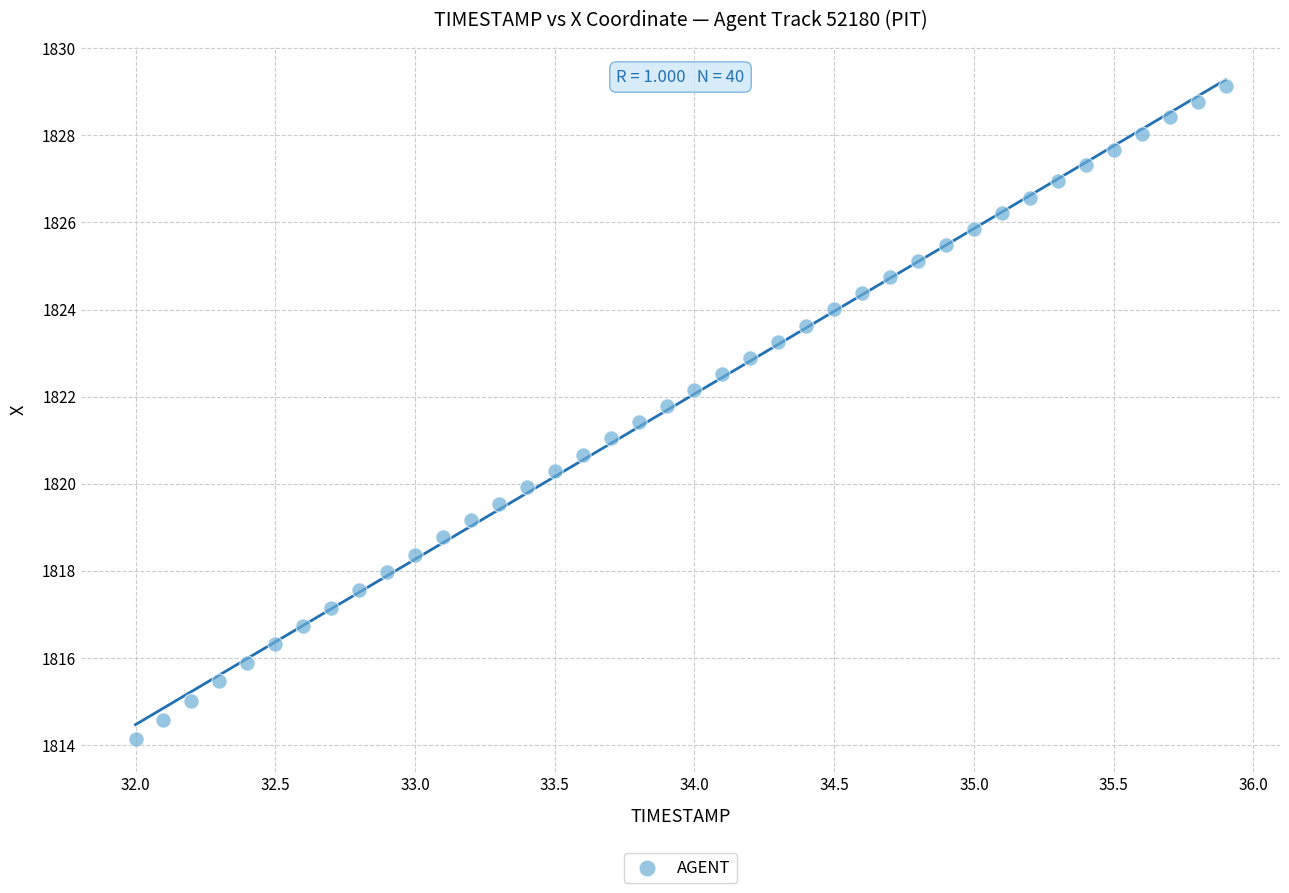

What is the range of Y values (max minus min)?

15.0